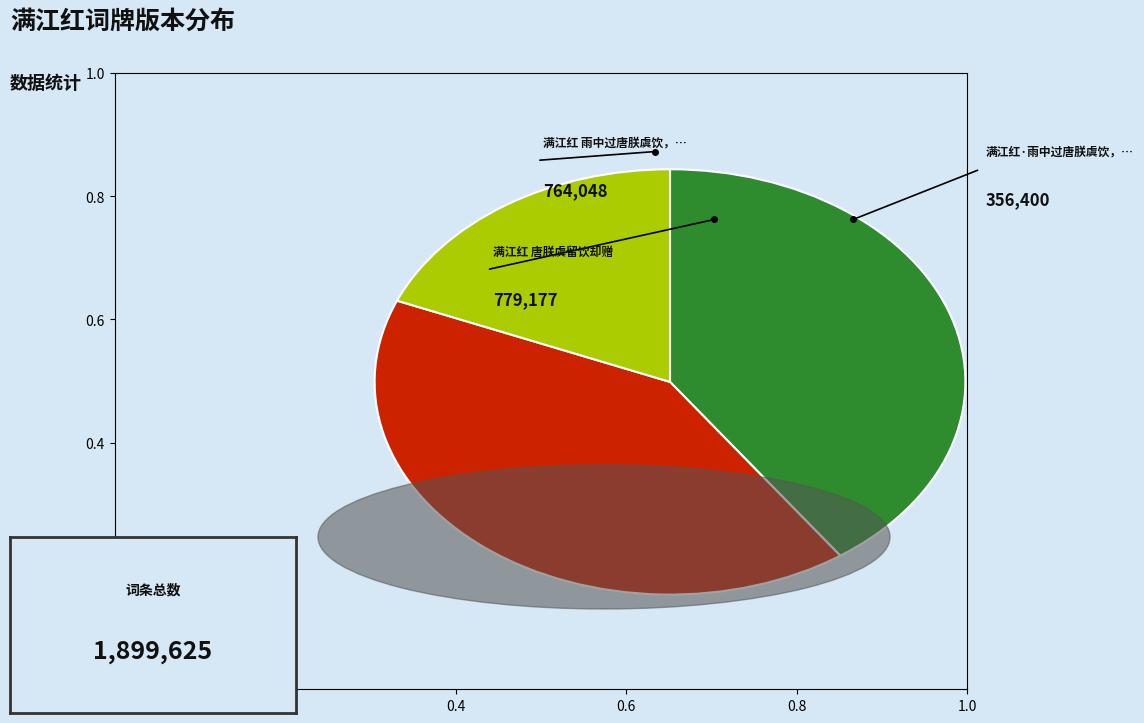

Is there any slice that represents more than half of the pie?

No